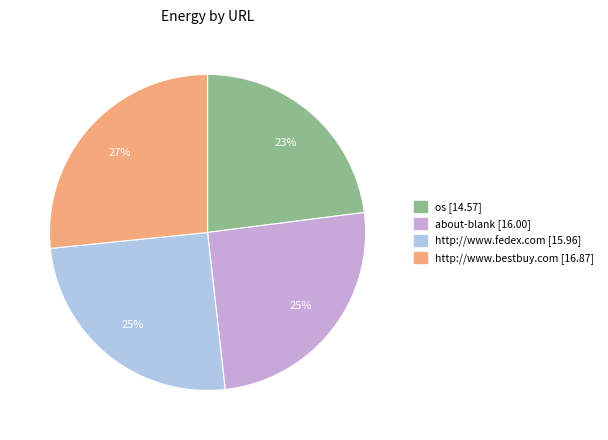

To the nearest percent, what is the difference between the largest and smallest slice percentages?

4%